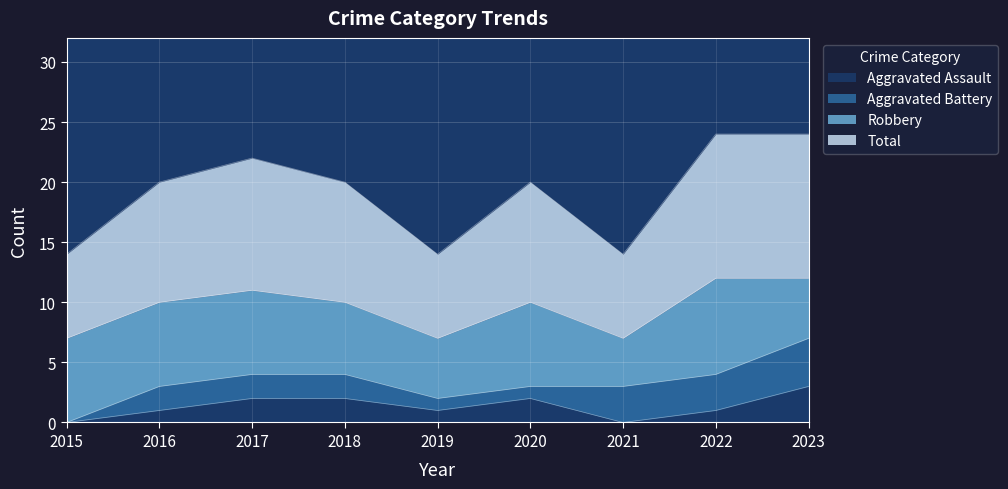

What is the difference between the second highest and minimum values in the Total series?

5